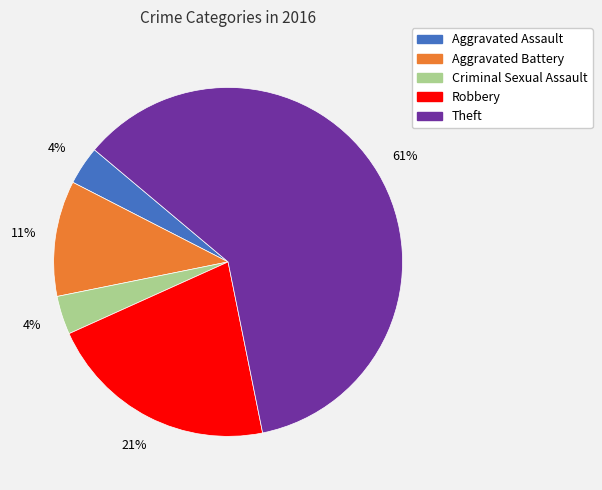

How many slices are in this pie chart?

5